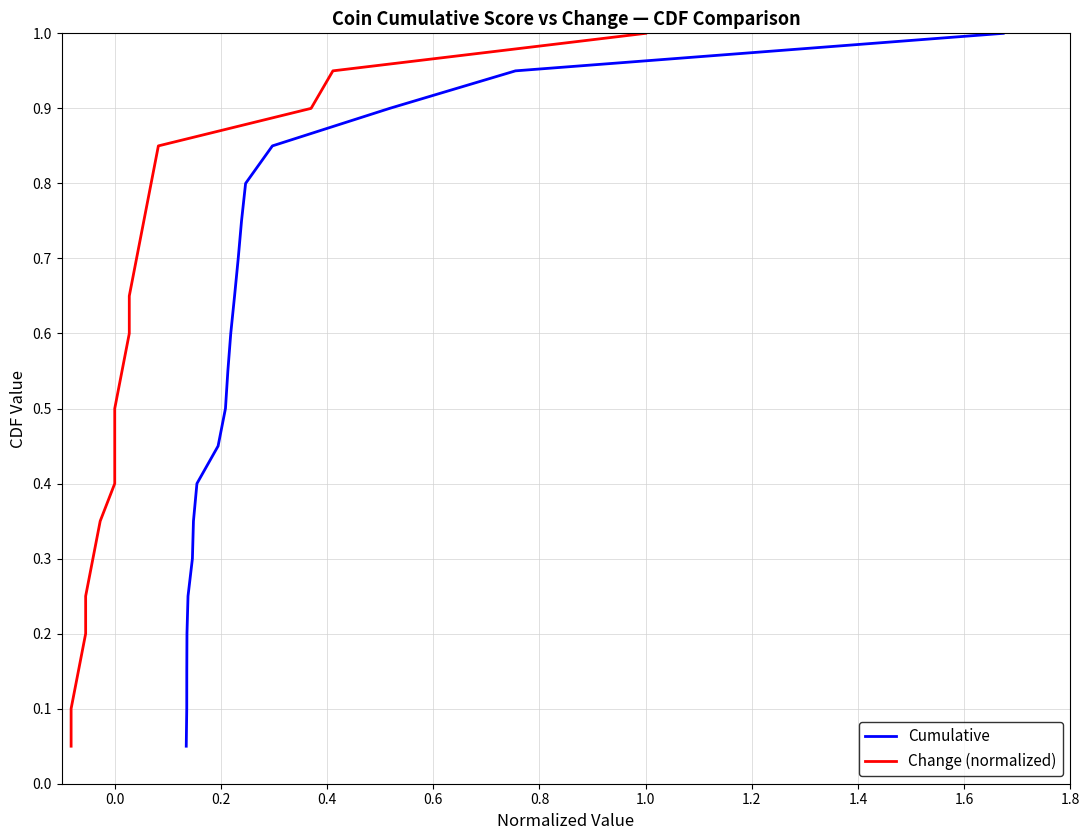

Rank the series at 1.4 from lowest to highest value.

Cumulative, Change (normalized)